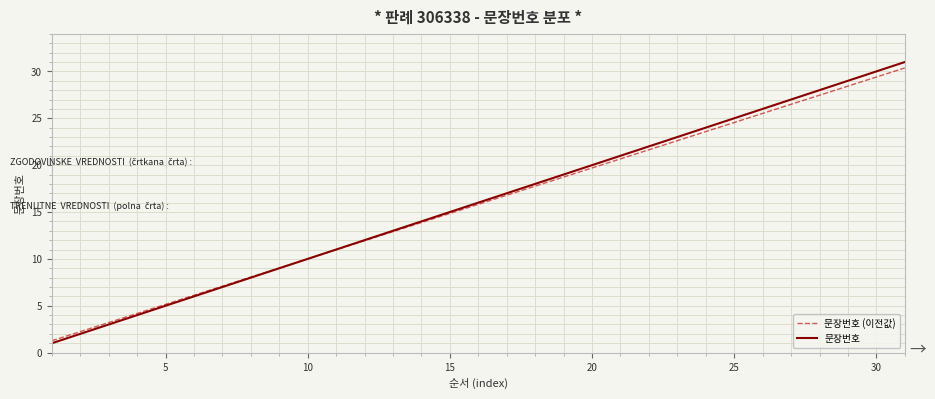

What are all the series names shown in the legend?

문장번호 (이전값), 문장번호